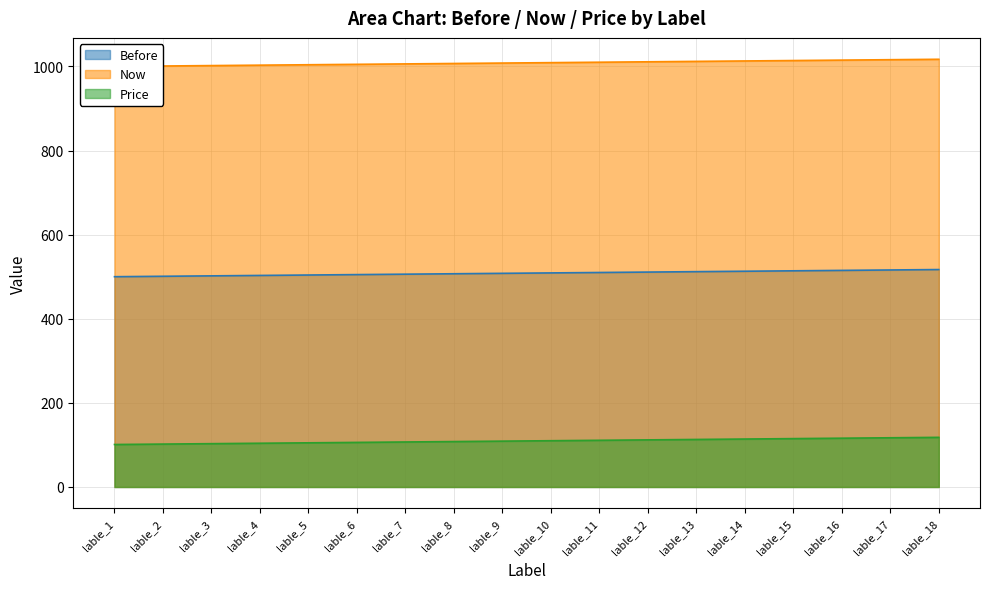

At lable_12, list the series in order from largest to smallest.

Now, Before, Price